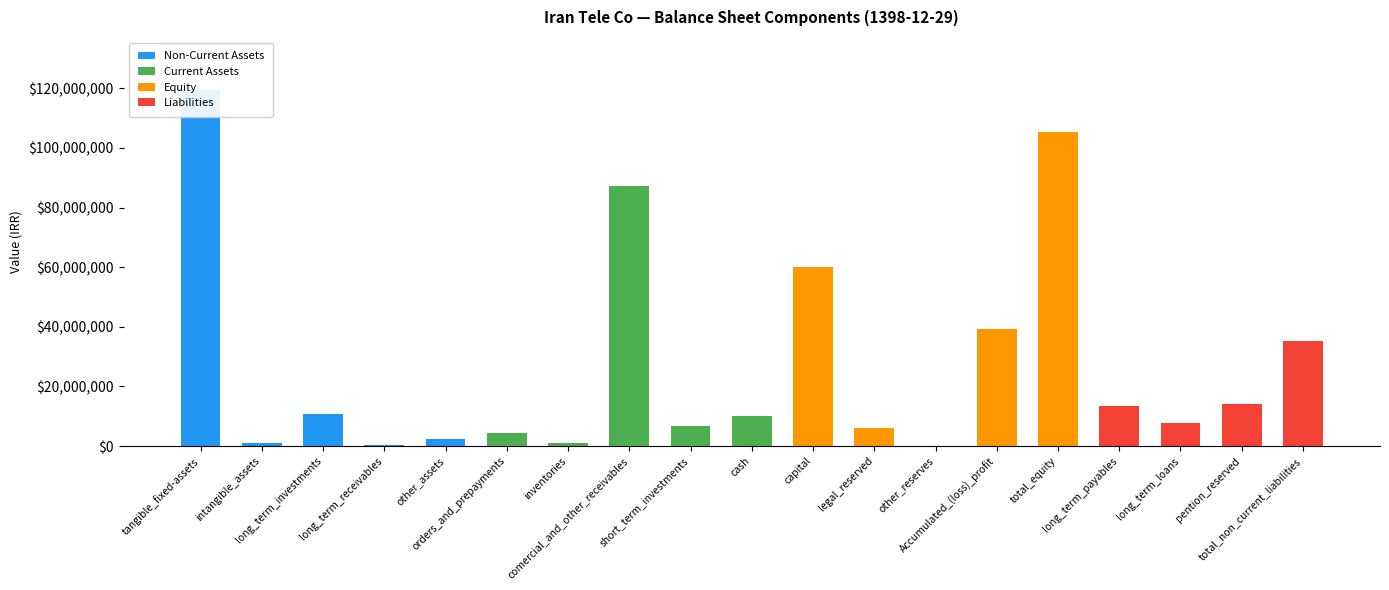

The value of Liabilities at long_term_payables is 13342186. True or false?

True